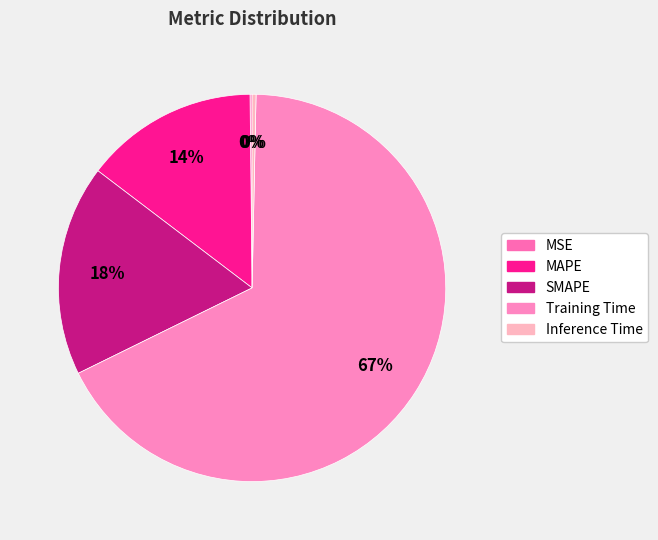

What percentage is the Training Time slice, to the nearest percent?

67%